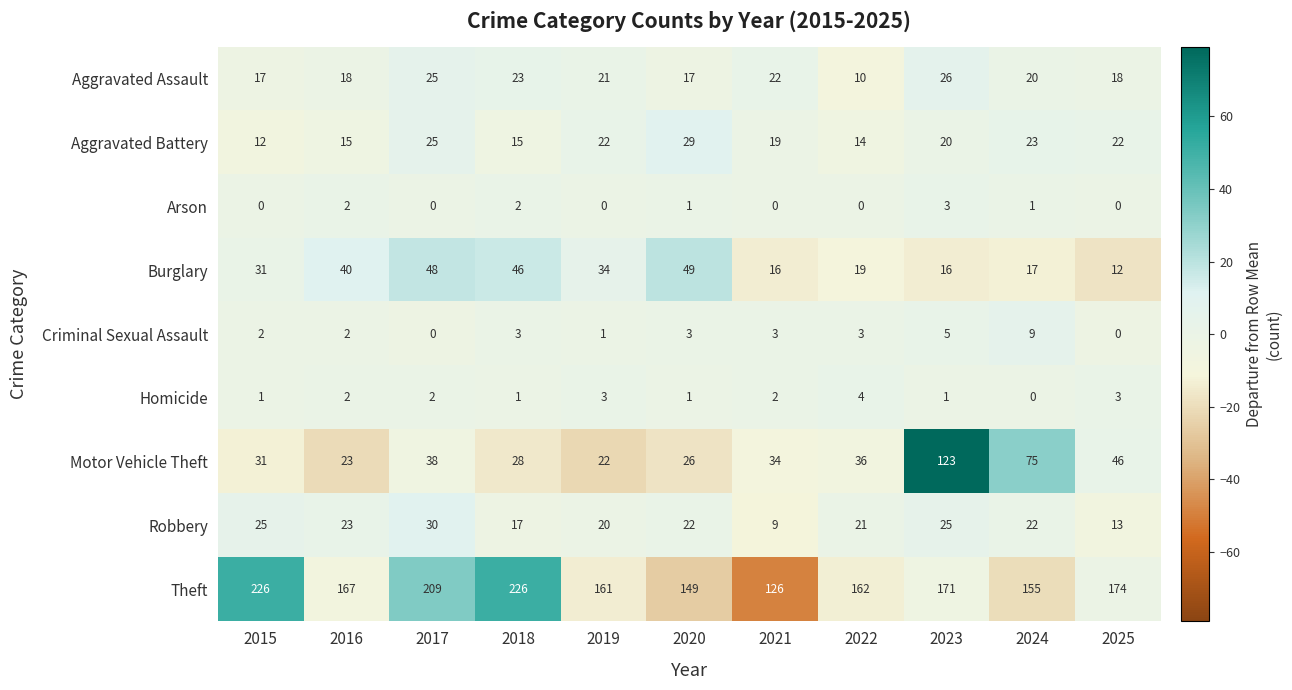

Which series has the largest total across all categories?

Theft